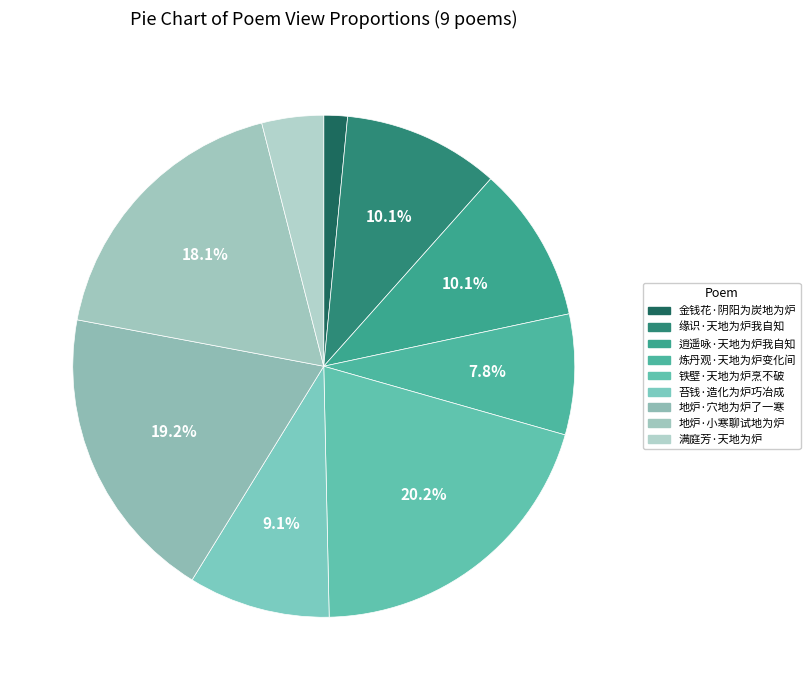

What is the ratio of the value at 铁壁·天地为炉烹不破 to the value at 金钱花·阴阳为炭地为炉?

13.3